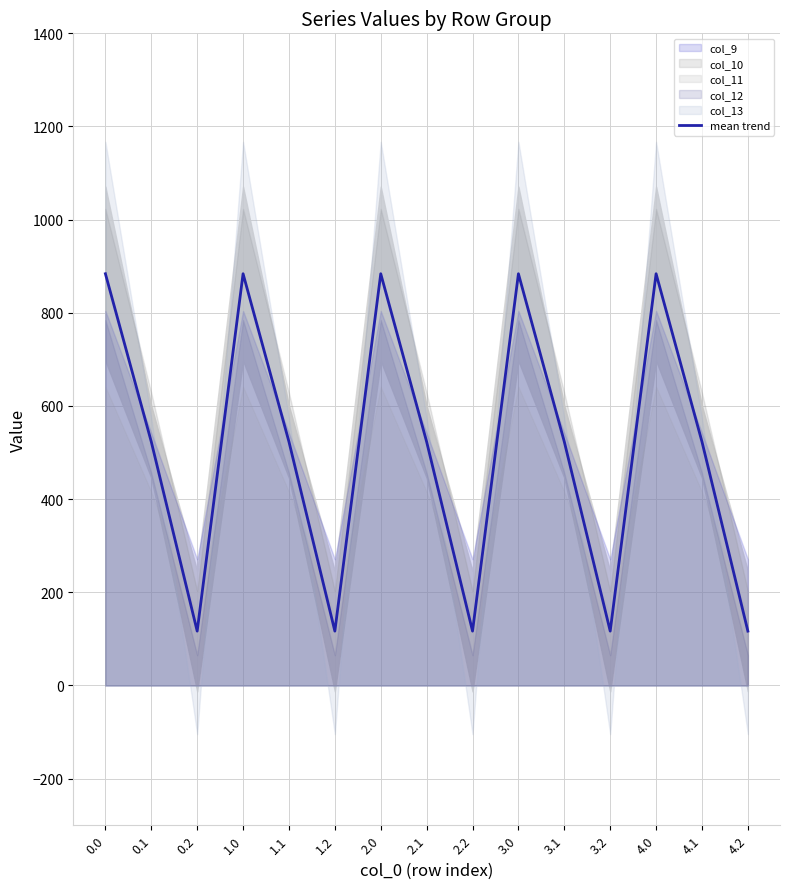

What is the change in value from 0.0 to 3.2?

-767.2